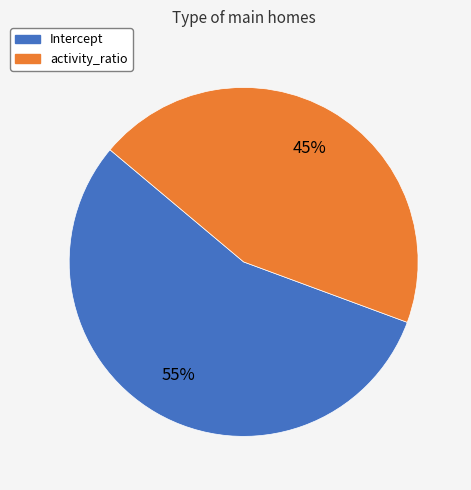

To the nearest percent, what portion does Intercept represent?

55%